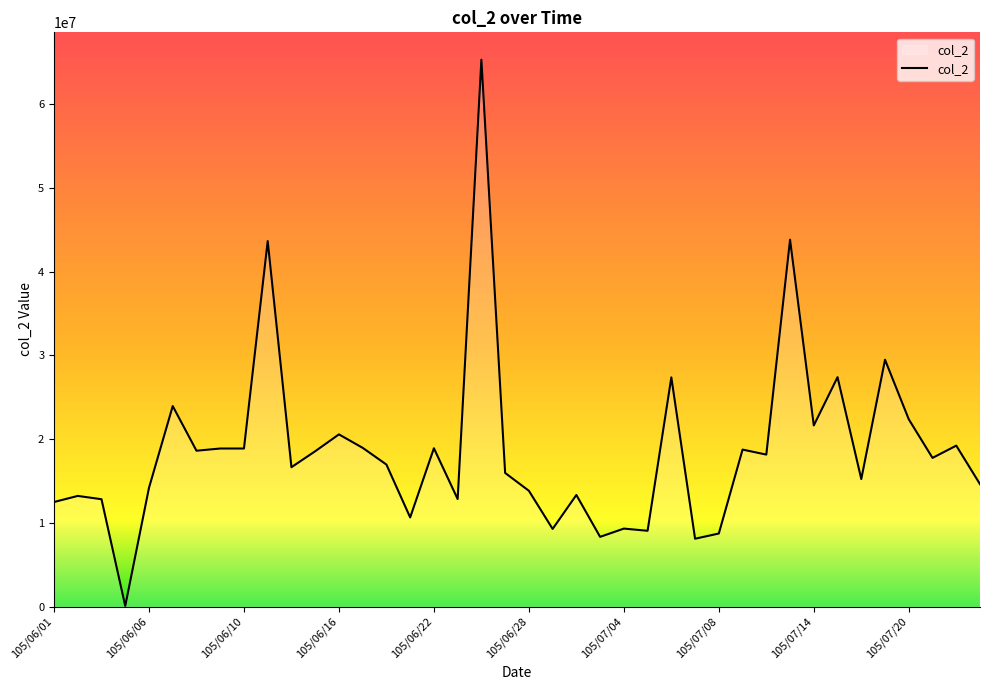

What is the difference between the second highest and second lowest values?

35710943